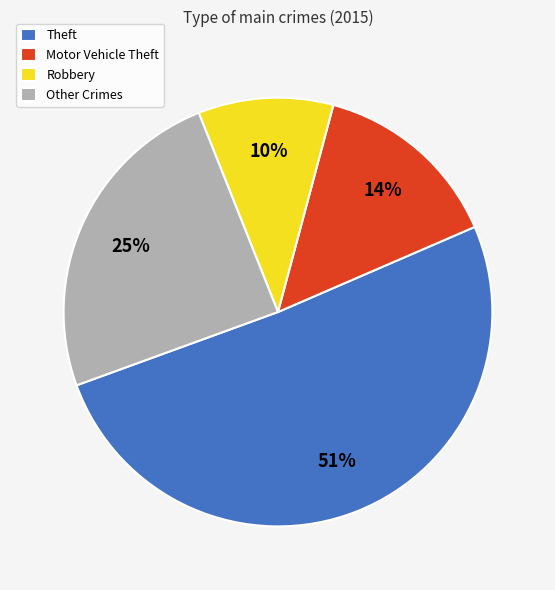

True or false: Motor Vehicle Theft accounts for 5% of the total.

False